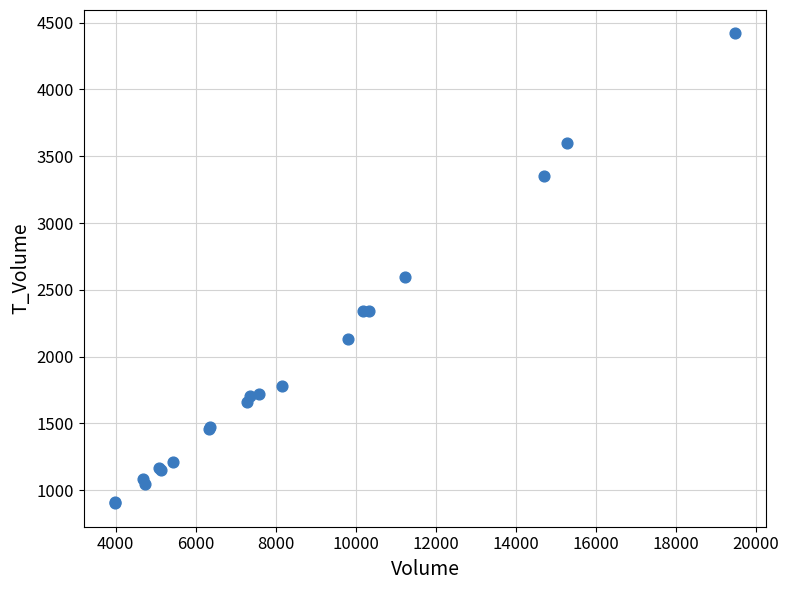

What Y value in the scatter plot is closest to 2661?

2599